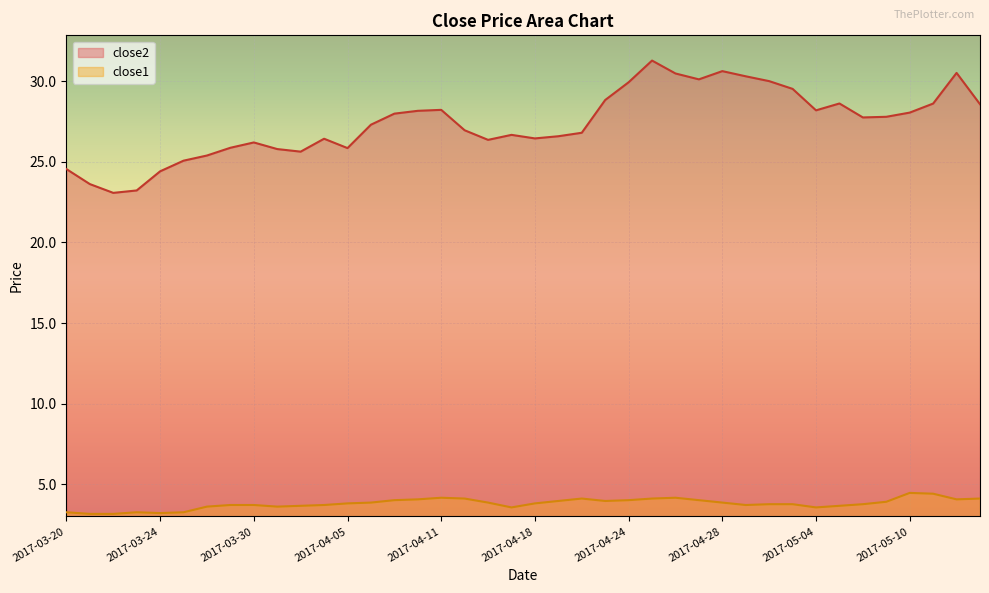

What is the value of the close2 point at the 7th from the left?

25.4